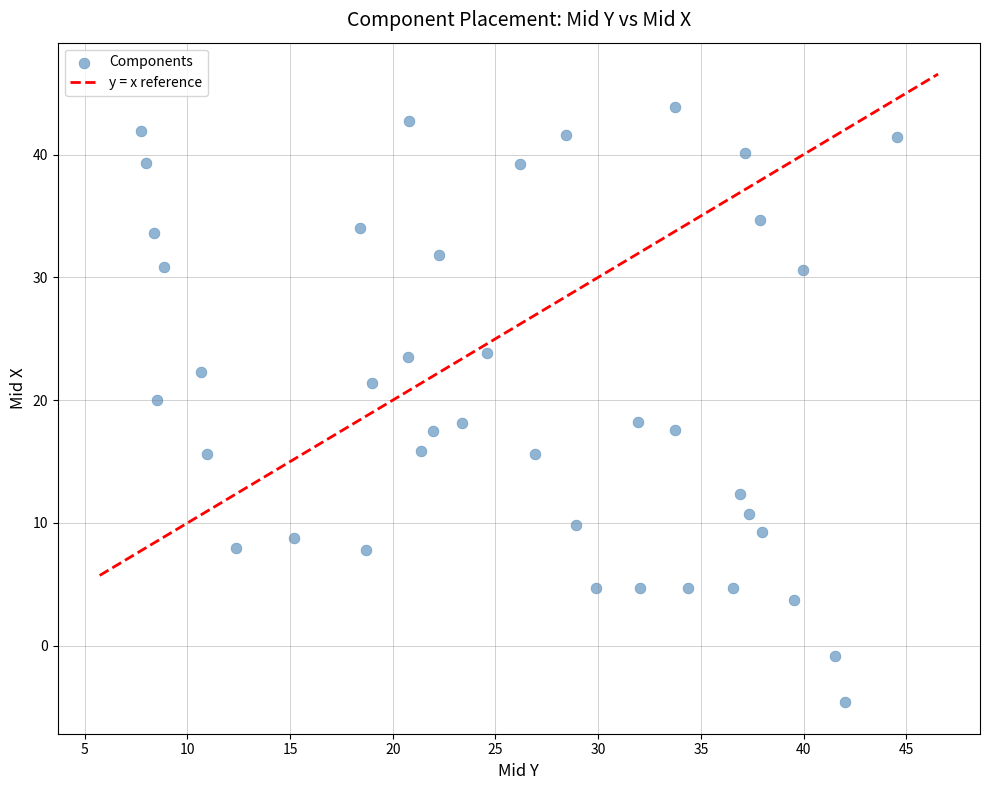

What is the range of X values (max minus min)?

36.8